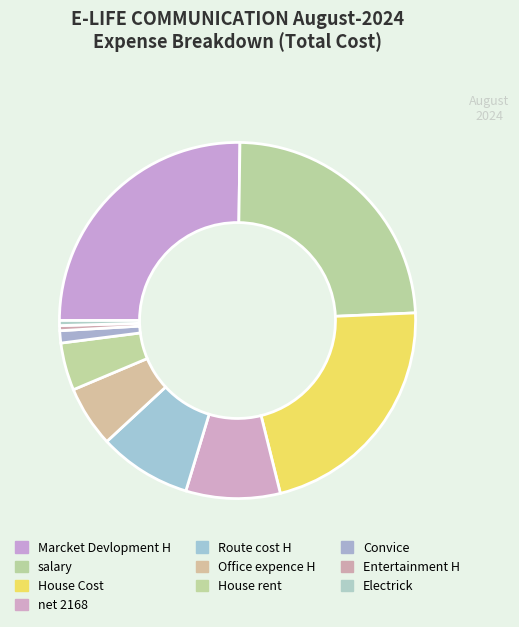

Does net 2168 represent more than half of the total?

No